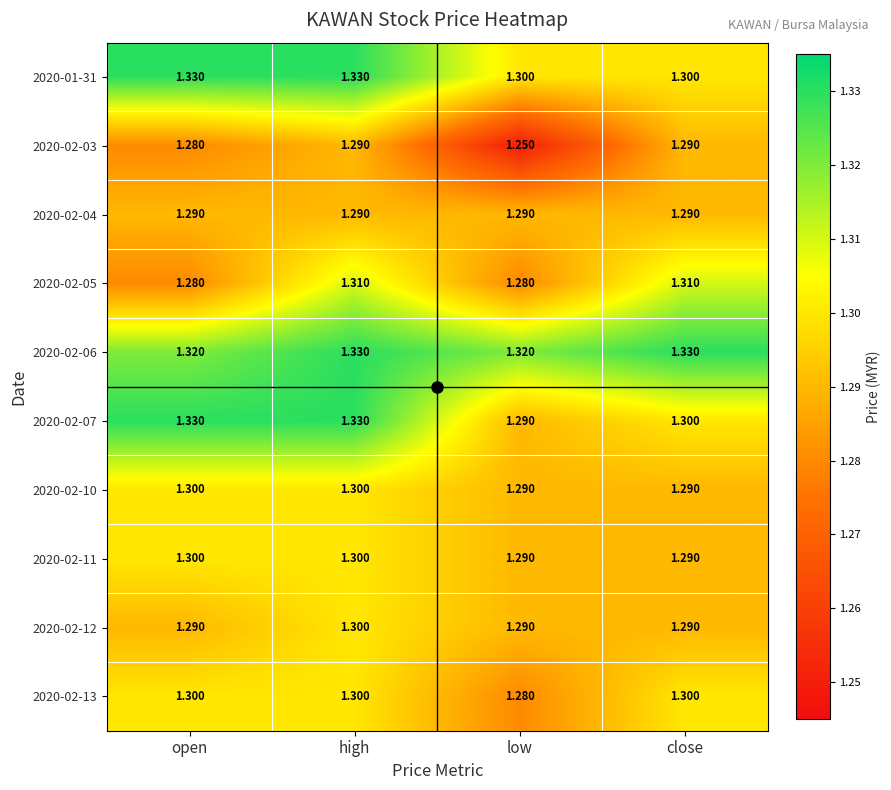

Which series changed the most between low and close?

2020-02-03